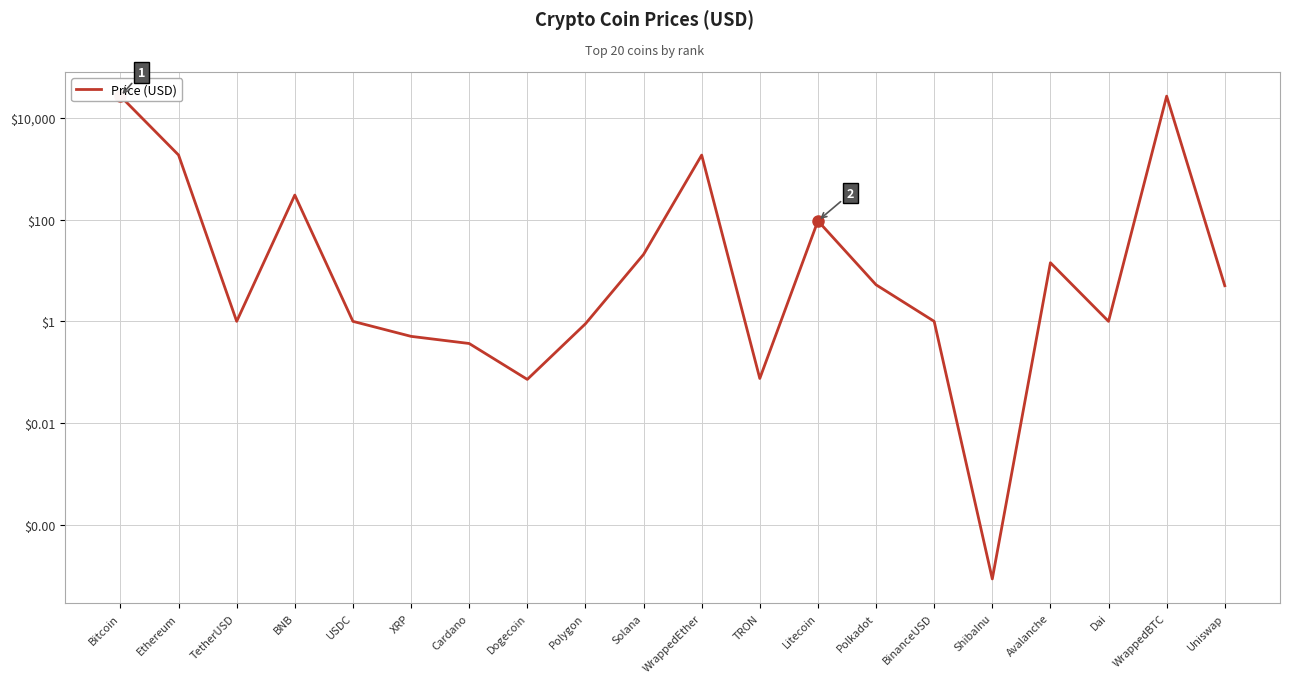

What is the value of the 15th point from the left?

1.0